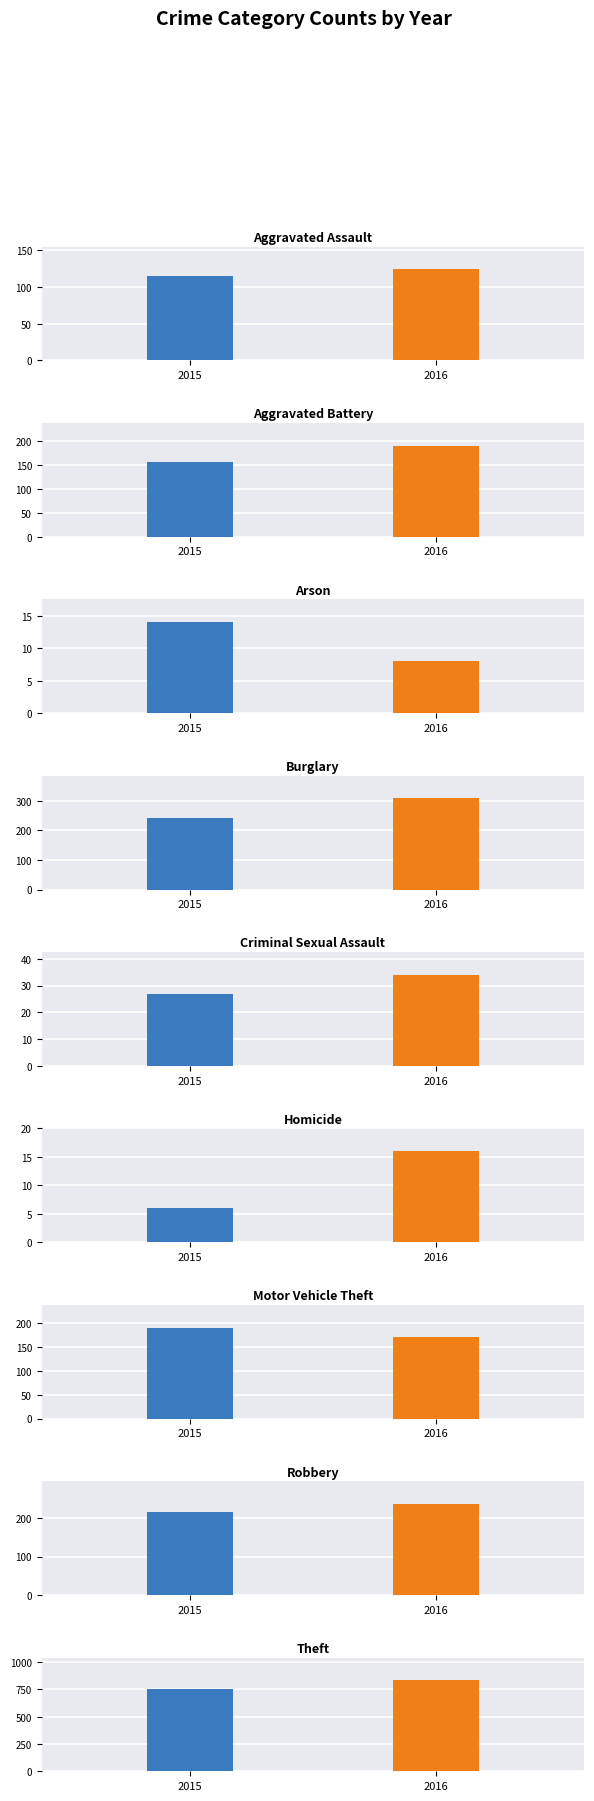

At how many categories does at least one series exceed 30?

7